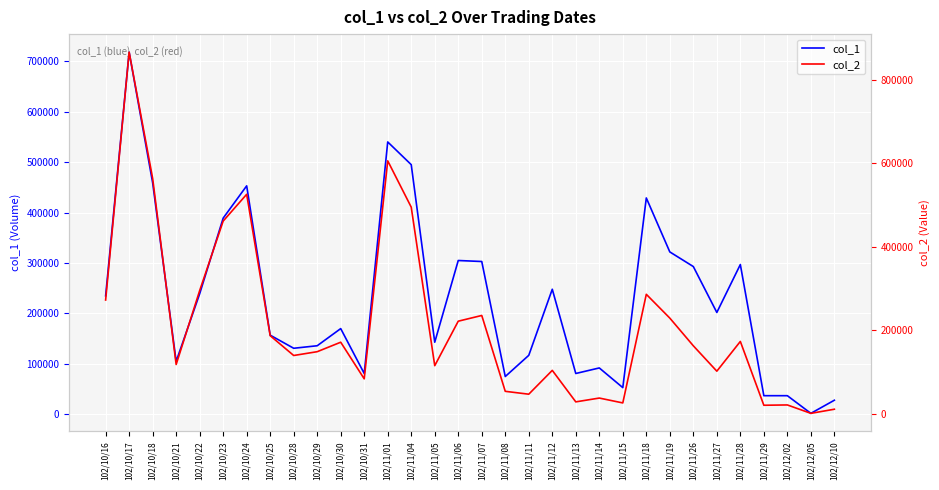

Reading left to right, list all the values displayed in this chart.

col_1: 235000	718000	459000	105000	239000	389000	453000	157000	131000	136000	170000	81000	540000	495000	143000	305000	303000	75000	117000	248000	81000	92000	53000	429000	322000	293000	202000	297000	37000	37000	2000	28000
col_2: 272600	866790	564210	118050	295200	461910	526050	187110	139630	148760	171470	83680	606260	495250	115230	221880	235580	53750	46860	103980	28470	37600	25930	286300	229270	162890	102030	173320	20350	21090	960	10820